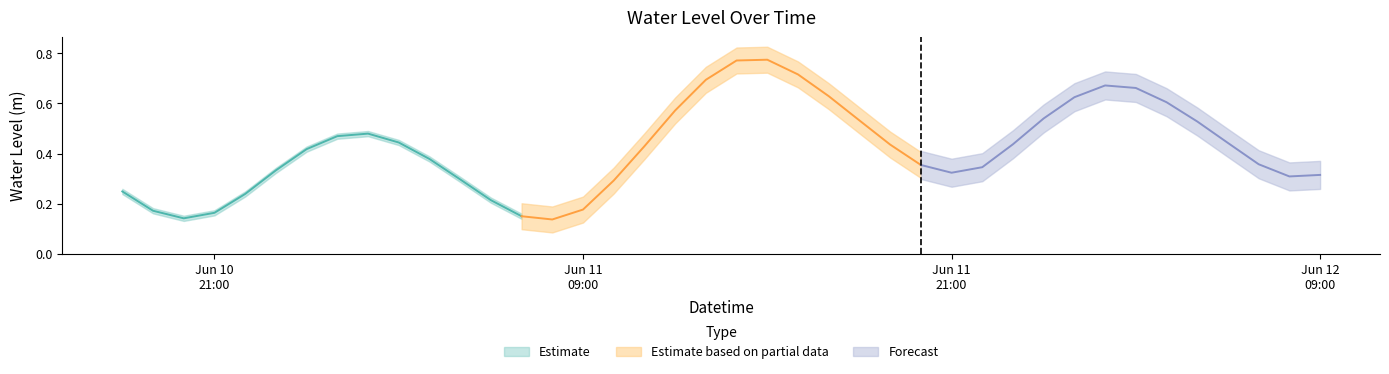

The chart shows a value of 0.1 at 2025-06-11 08:00:00. True or false?

True